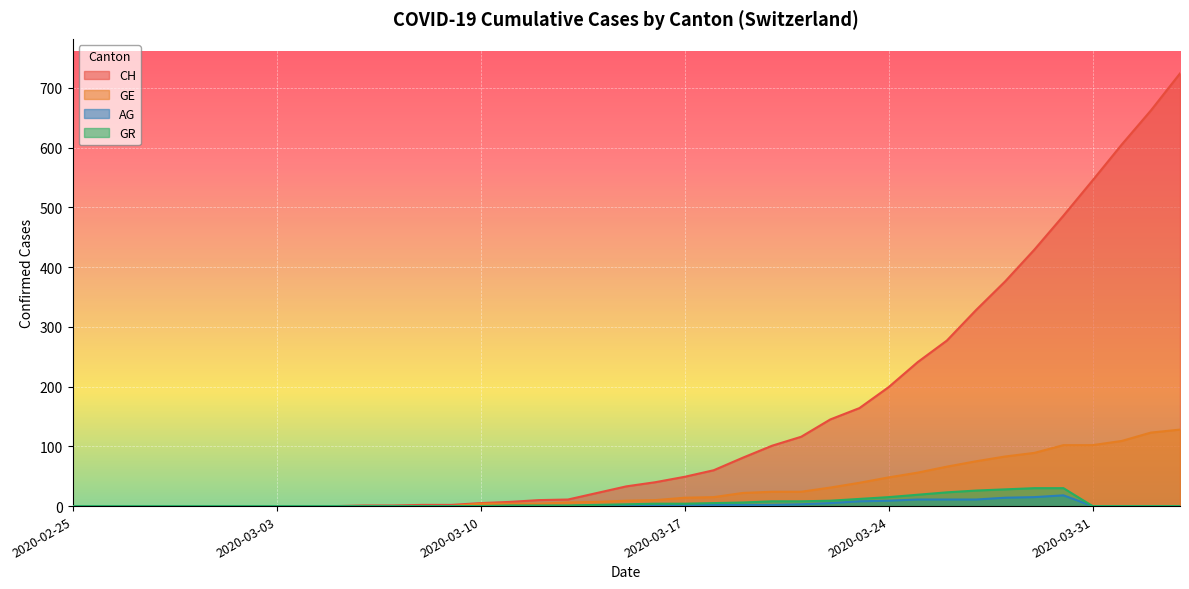

True or false: GE and CH intersect in this chart.

False